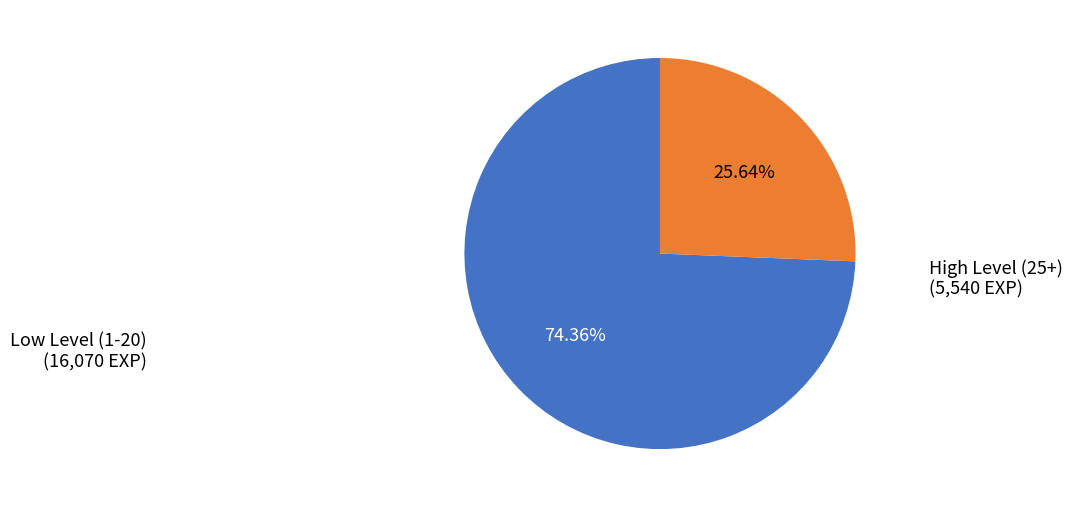

Is there a majority slice in this chart?

Yes